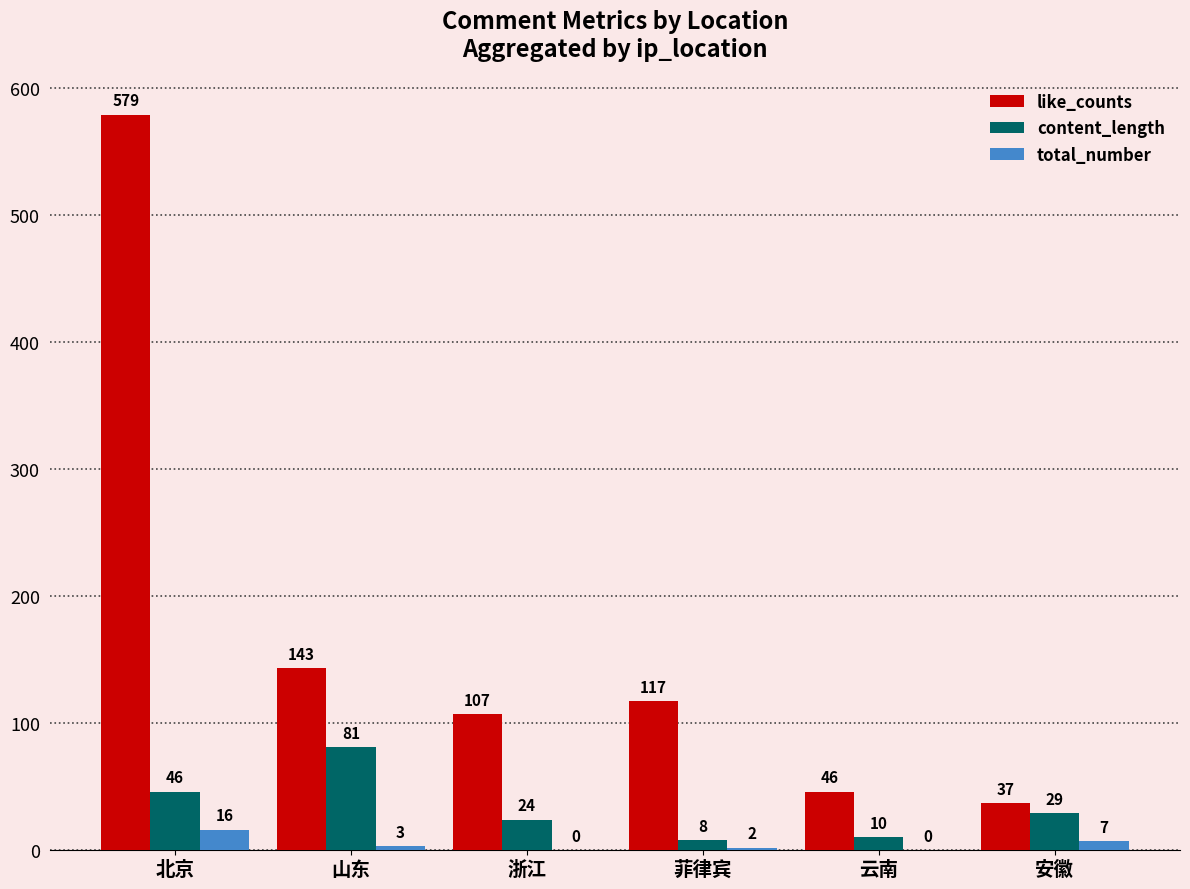

What is the sum of all total_number values?

28